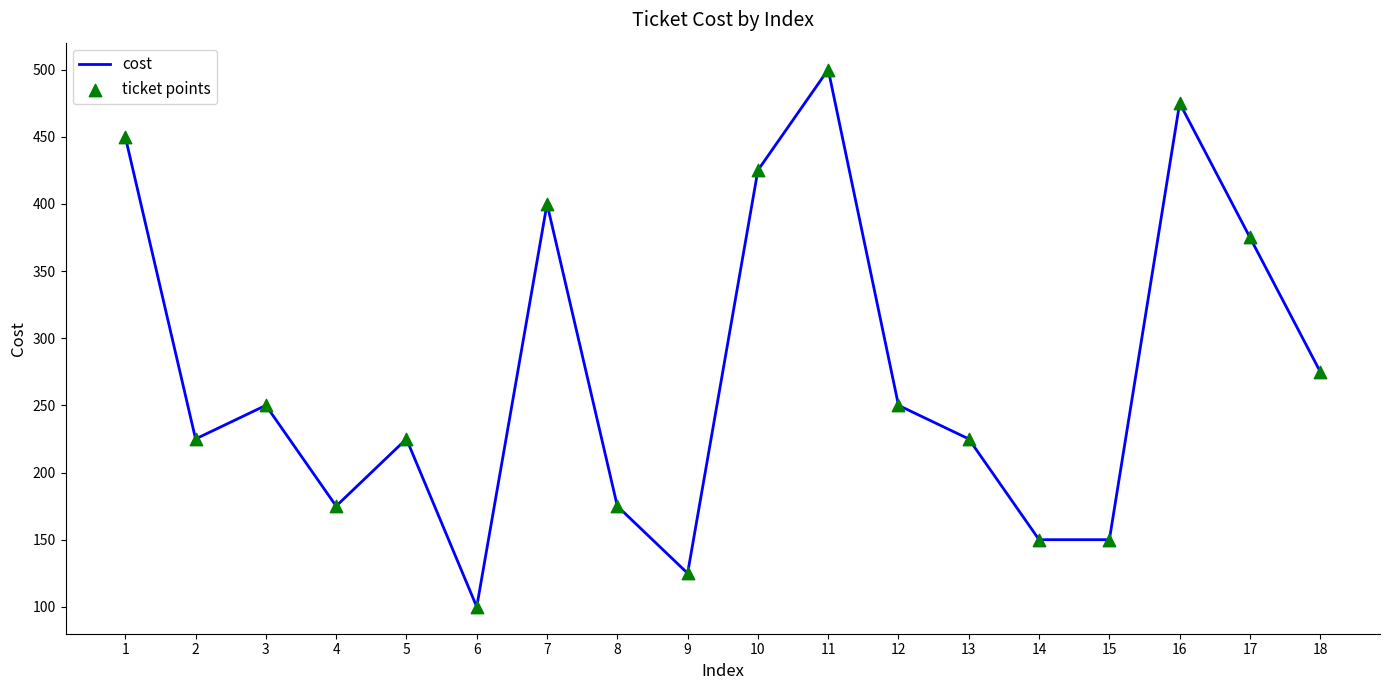

What is the maximum value shown in the chart?

500